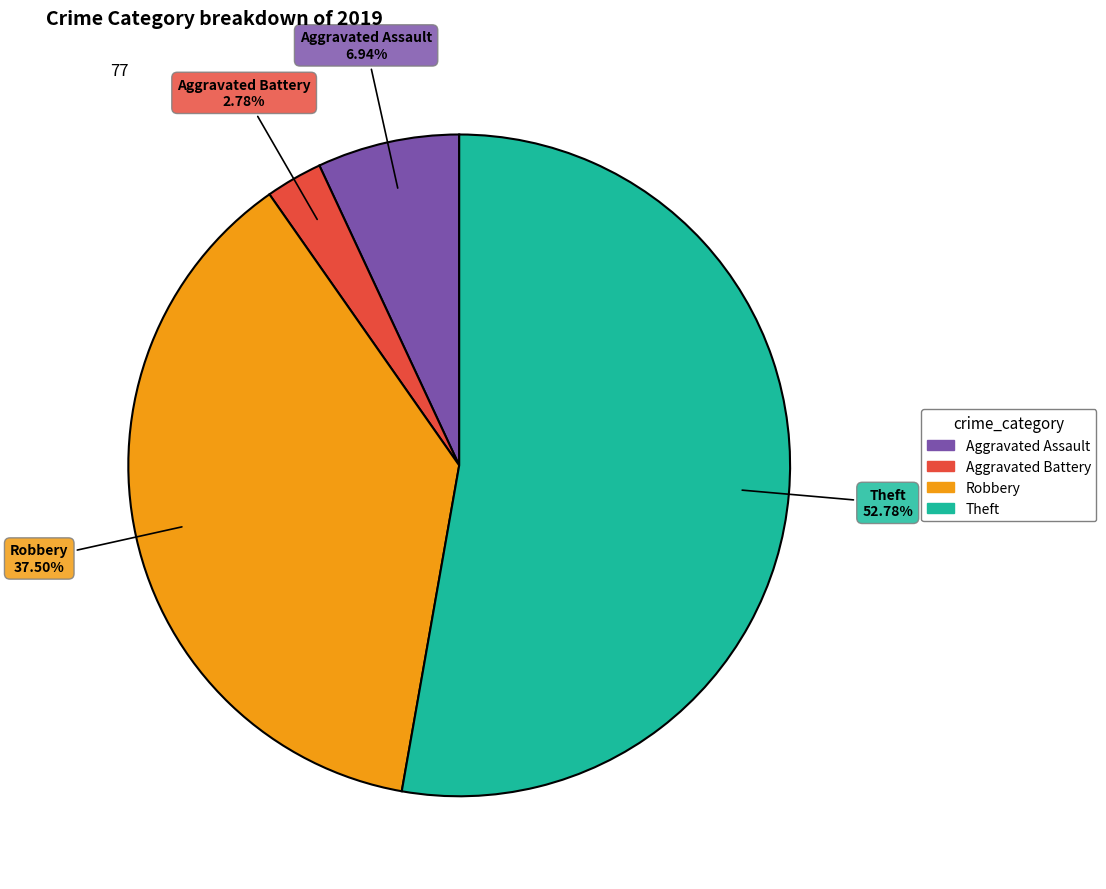

True or false: Aggravated Assault accounts for 7% of the total.

True